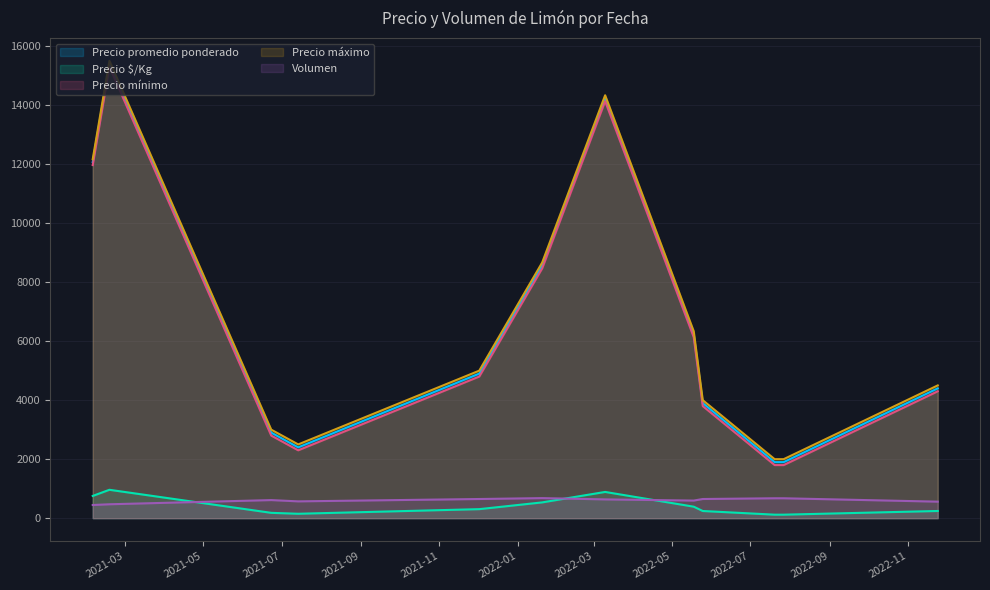

Which series has the widest spread of values?

Precio promedio ponderado